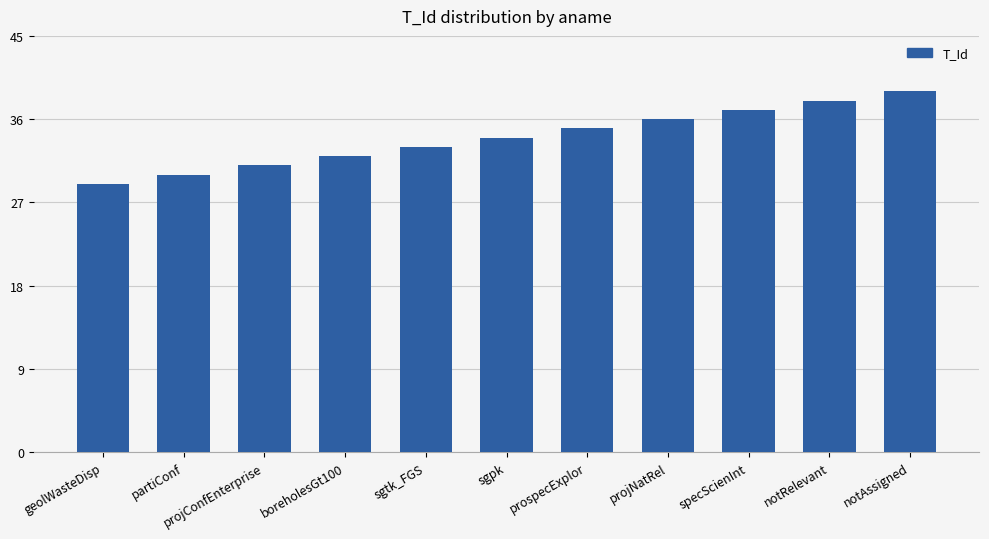

What is the difference between the values at boreholesGt100 and notAssigned?

7